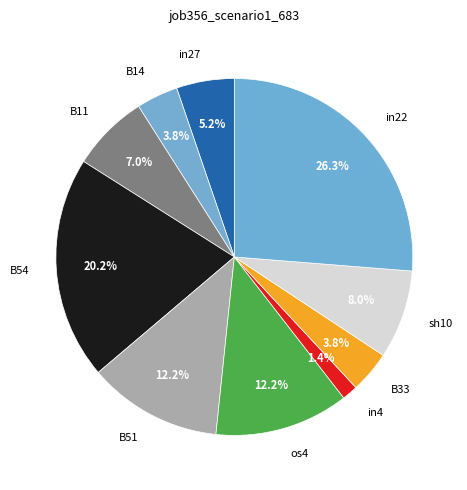

How many slices are in this pie chart?

10